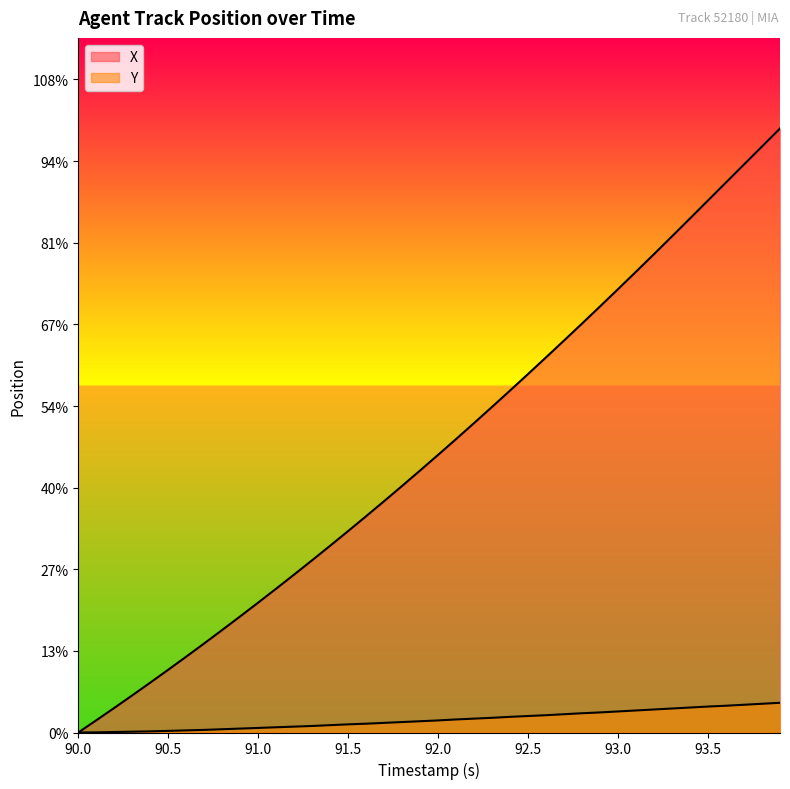

What is the value of the X point at the 28th from the left?

24.0